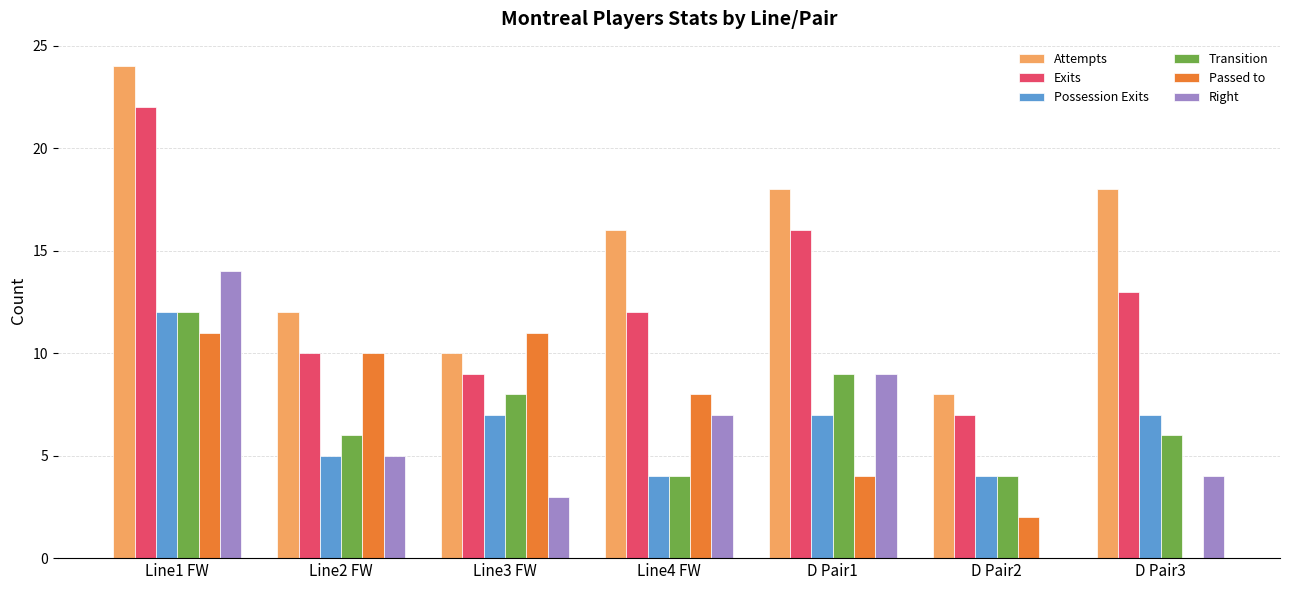

The value of Passed to at D Pair3 is 0. True or false?

True